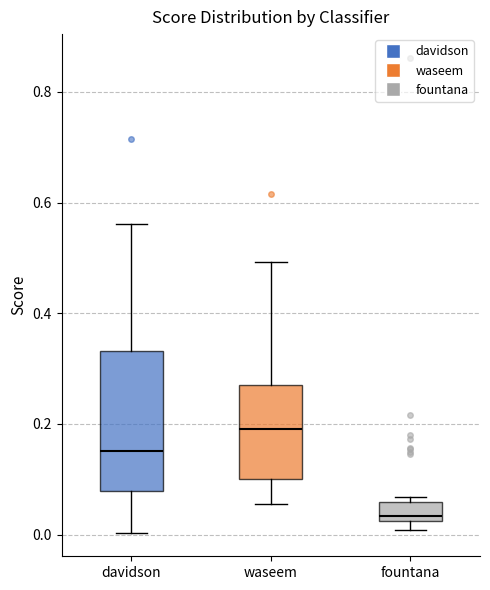

Reading left to right, read every box against the y-axis: the position of its median line, the range the box covers, and the ends of its whiskers. The values are not printed on the chart, so give them approximately, as read against the axis.

davidson: median 0.16, box 0.08 to 0.34, whiskers 0.00 to 0.56
waseem: median 0.18, box 0.10 to 0.28, whiskers 0.06 to 0.50
fountana: median 0.04, box 0.02 to 0.06, whiskers 0.00 to 0.06 (just above the box's upper edge)